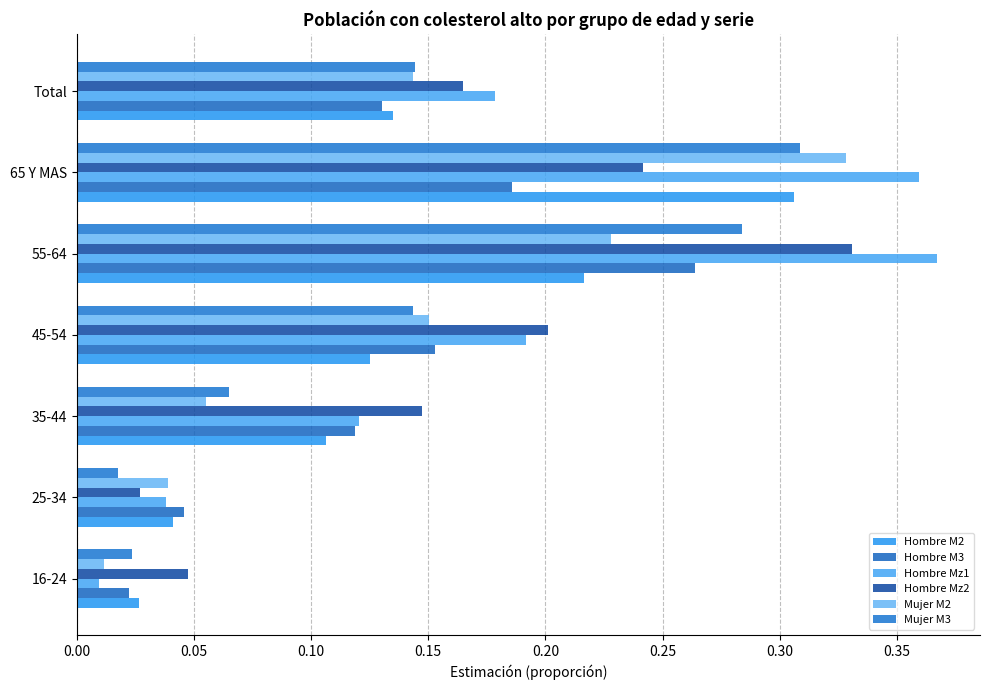

At which category is the sum across all series the highest?

65 Y MAS